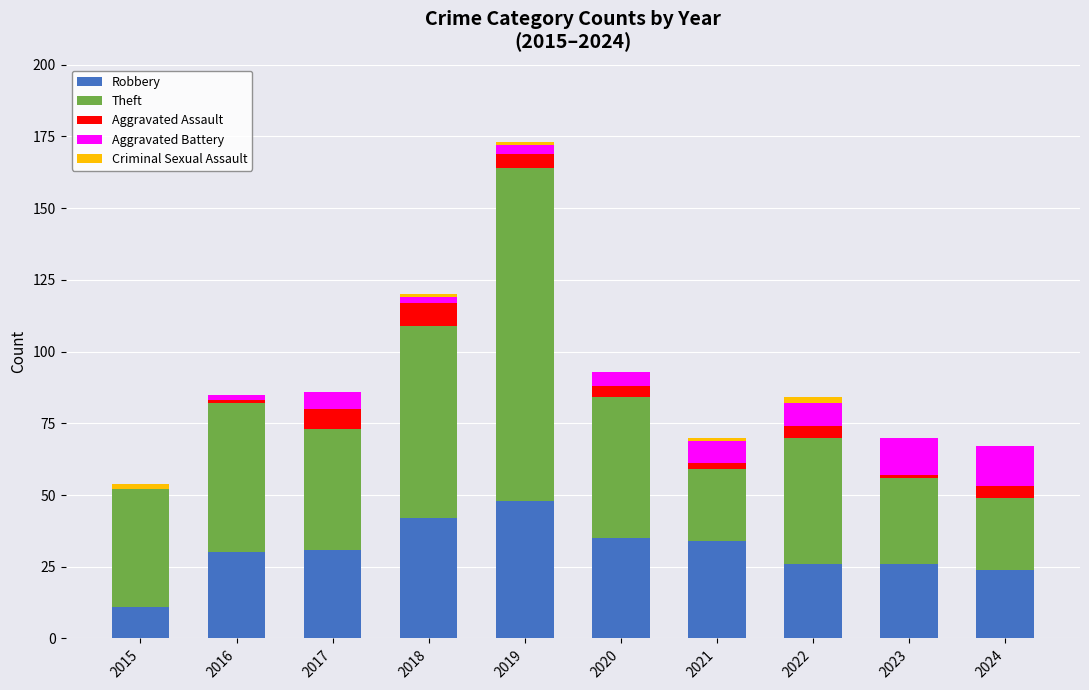

The value of Robbery at 2015 is 19. True or false?

False